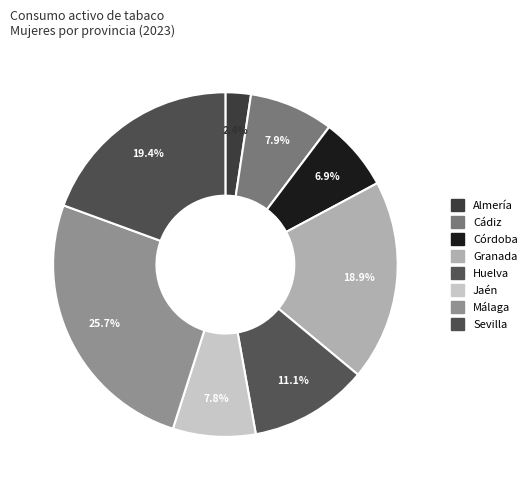

Count the number of slices in the pie.

8